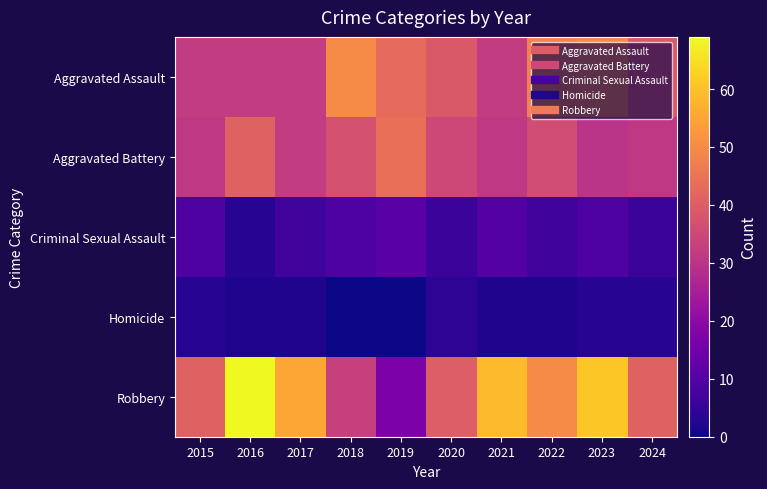

Reading left to right, what are all the values shown in this chart?

Aggravated Assault: 2015=32	2016=32	2017=32	2018=50	2019=43	2020=39	2021=32	2022=48	2023=50	2024=39
Aggravated Battery: 2015=31	2016=41	2017=32	2018=37	2019=44	2020=35	2021=31	2022=36	2023=30	2024=31
Criminal Sexual Assault: 2015=9	2016=3	2017=7	2018=9	2019=11	2020=6	2021=10	2022=7	2023=9	2024=6
Homicide: 2015=3	2016=2	2017=2	2018=0	2019=0	2020=4	2021=2	2022=2	2023=3	2024=3
Robbery: 2015=41	2016=69	2017=55	2018=33	2019=17	2020=40	2021=59	2022=50	2023=61	2024=41